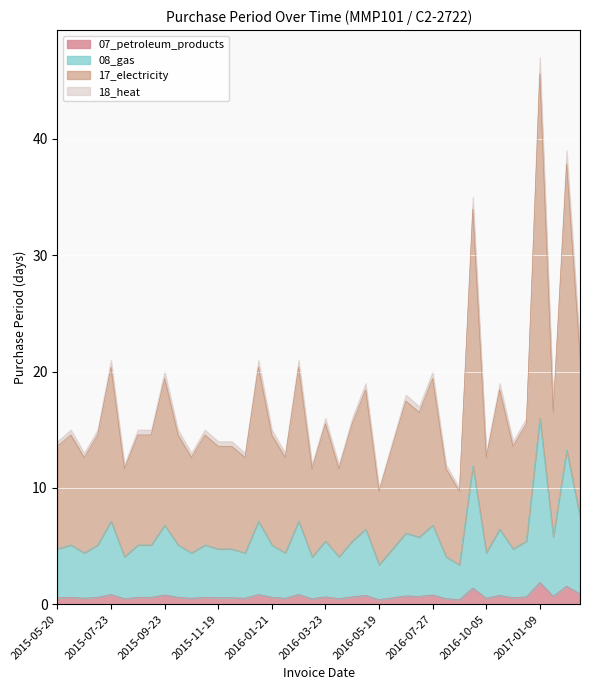

Is it true that the value at 2016-03-23 is 0.6?

True